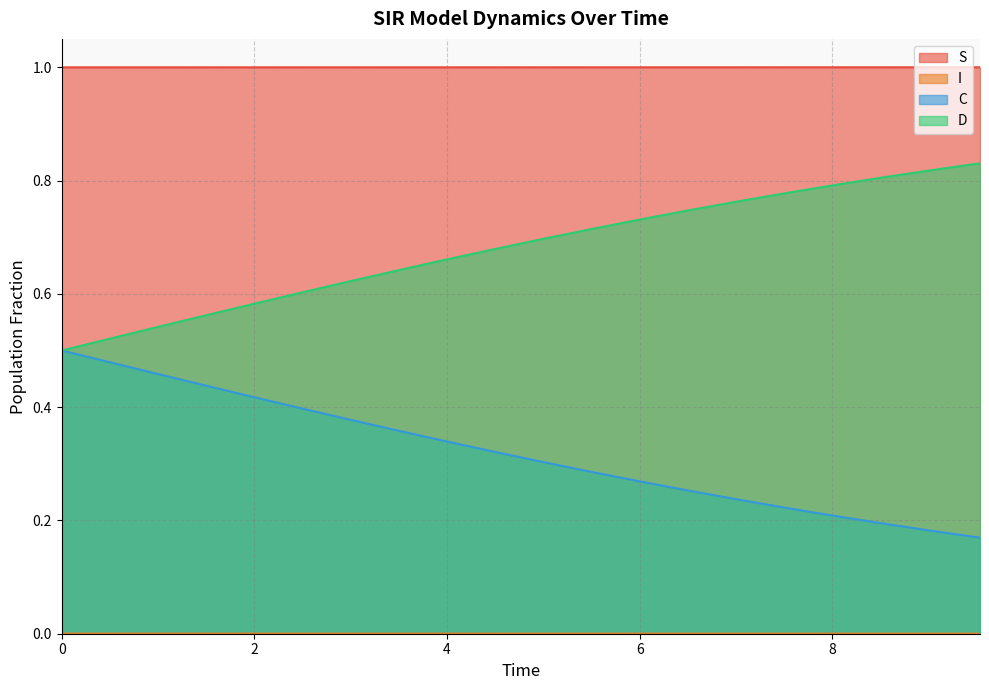

What is the label of the 6th point from the right?

7.023411371237458